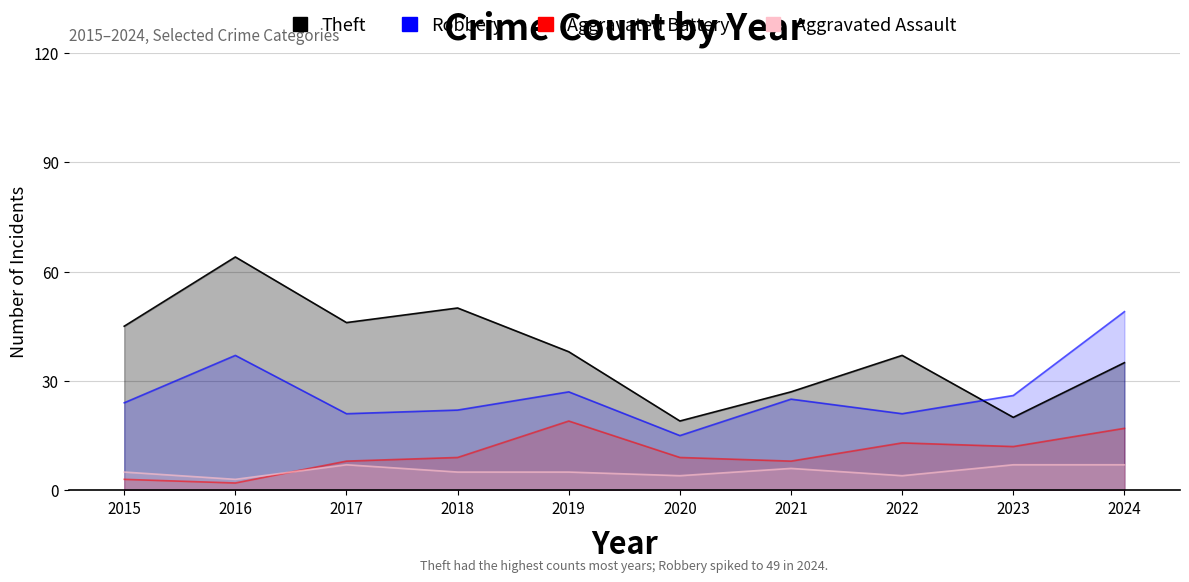

Reading left to right, extract all data points from this chart.

Theft: 45	64	46	50	38	19	27	37	20	35
Robbery: 24	37	21	22	27	15	25	21	26	49
Aggravated Battery: 3	2	8	9	19	9	8	13	12	17
Aggravated Assault: 5	3	7	5	5	4	6	4	7	7